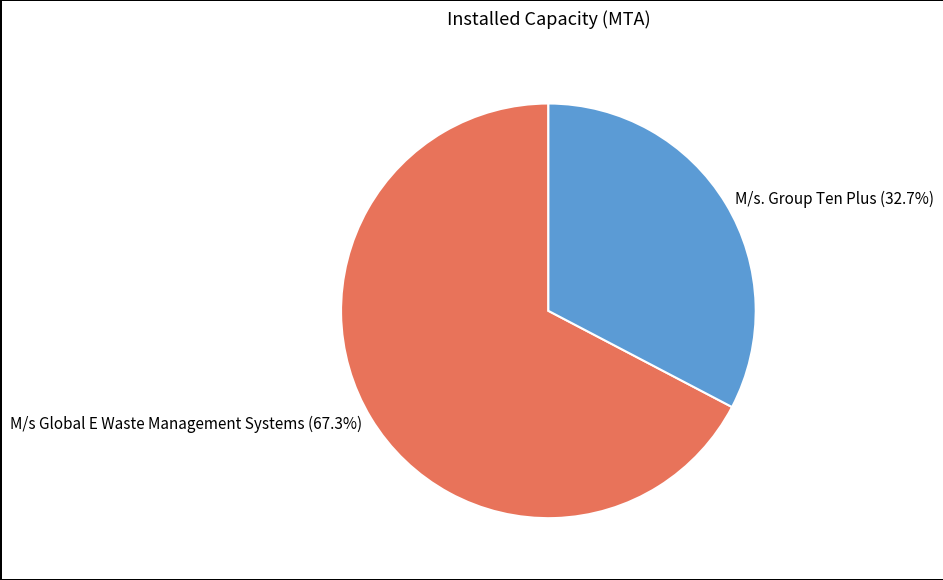

Is it true that M/s. Group Ten Plus is 33% of the pie?

True